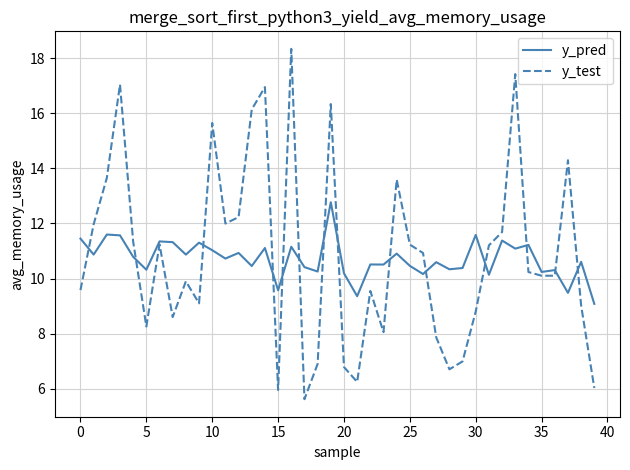

Which series has the widest spread of values?

y_test